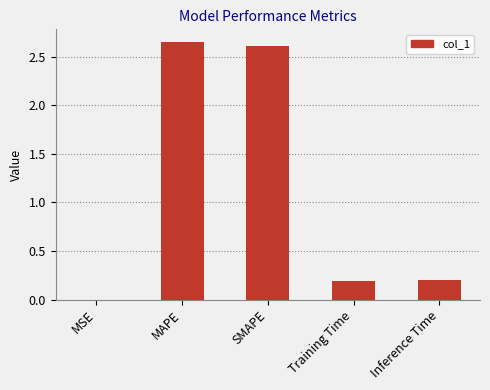

Approximately how many times larger is the value at MAPE compared to SMAPE?

1.0